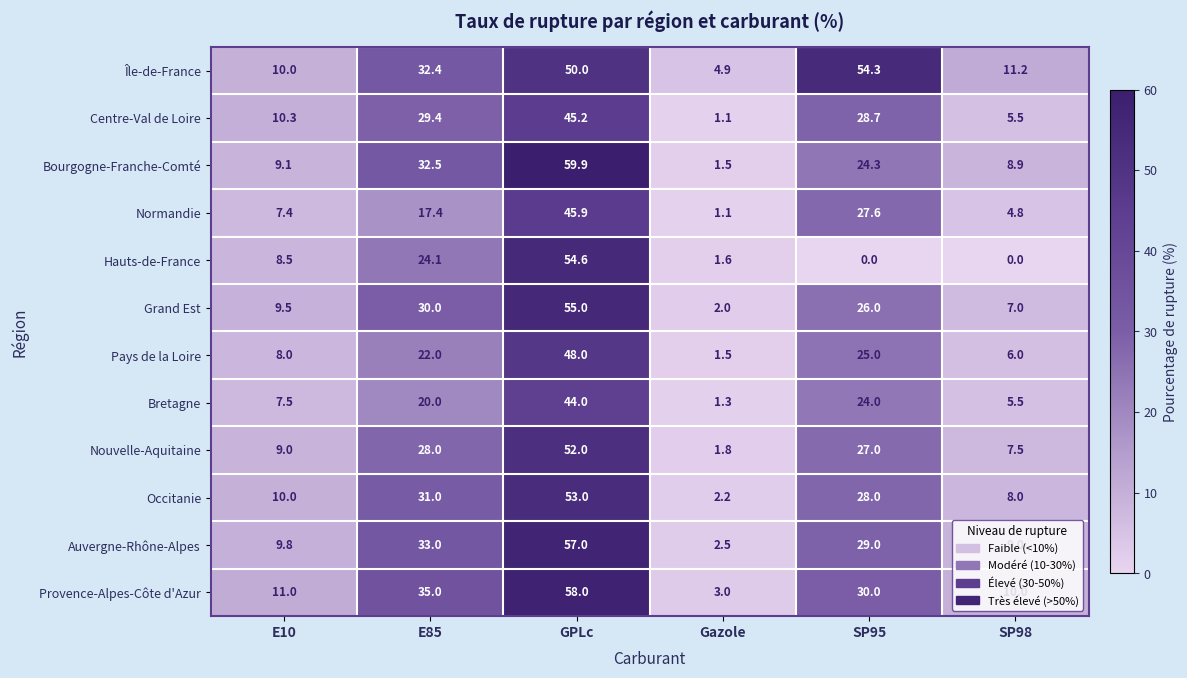

What is the sum of all Bourgogne-Franche-Comté values?

136.2